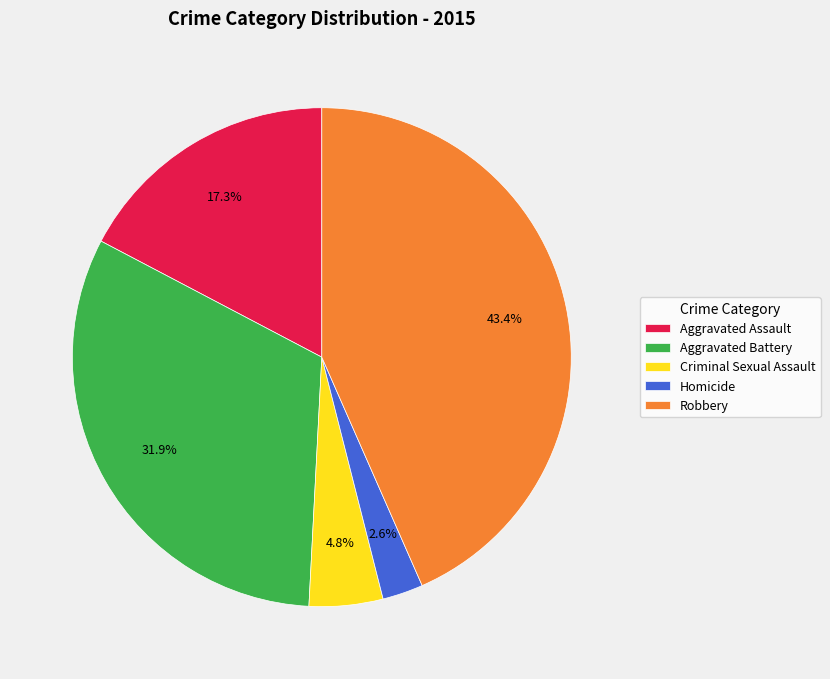

How many slices are in this pie chart?

5